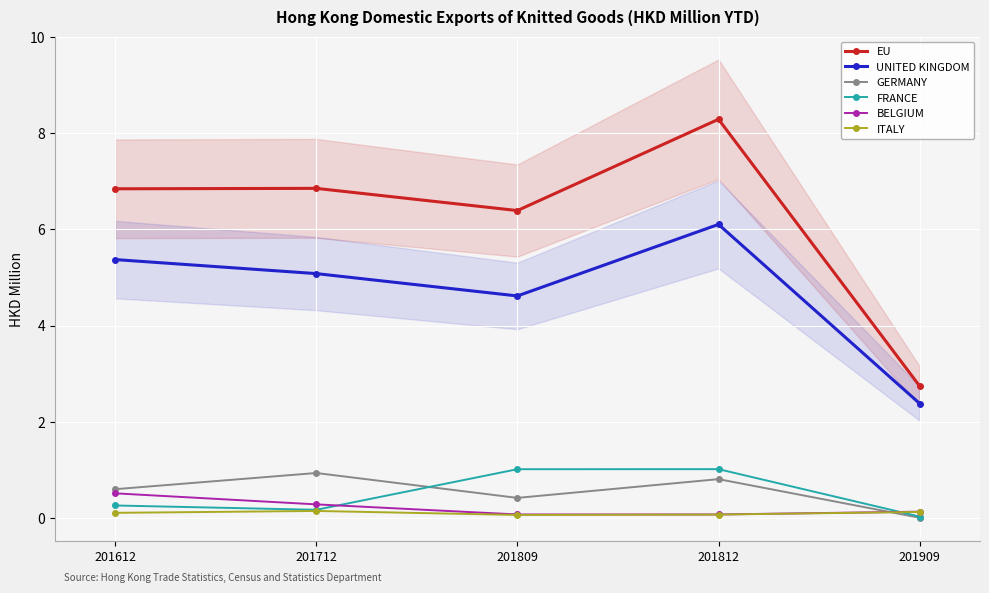

The ITALY series shows 0.2 at 201712. True or false?

False